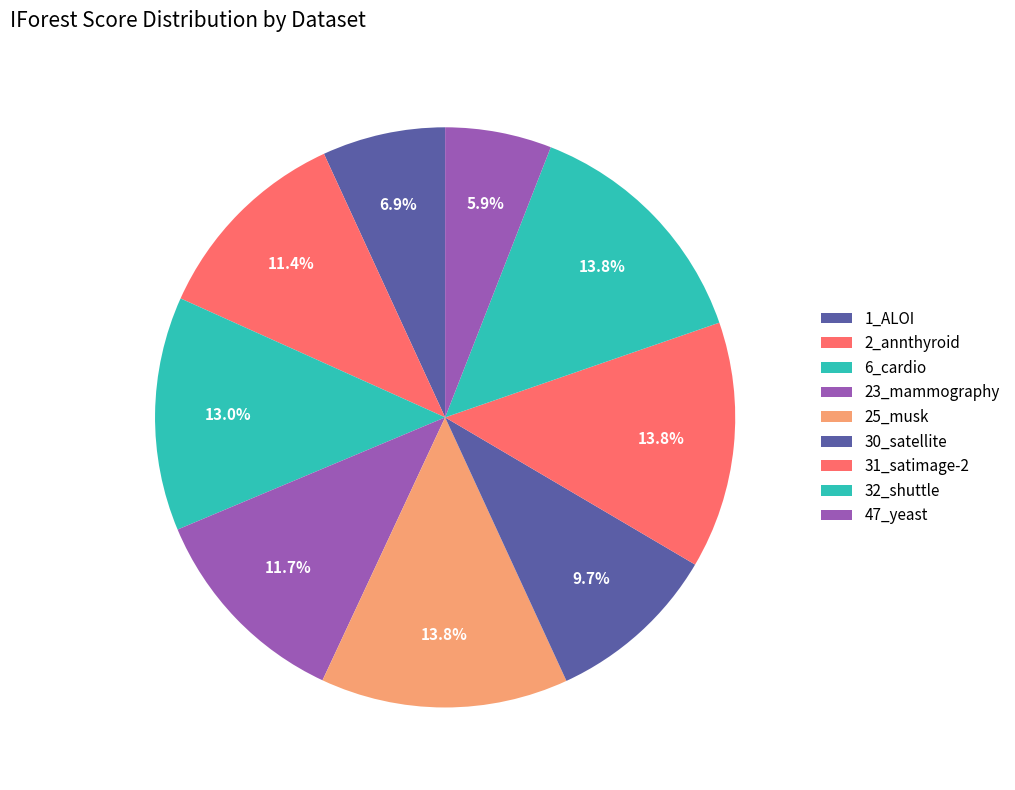

Is 31_satimage-2 the majority of the pie?

No